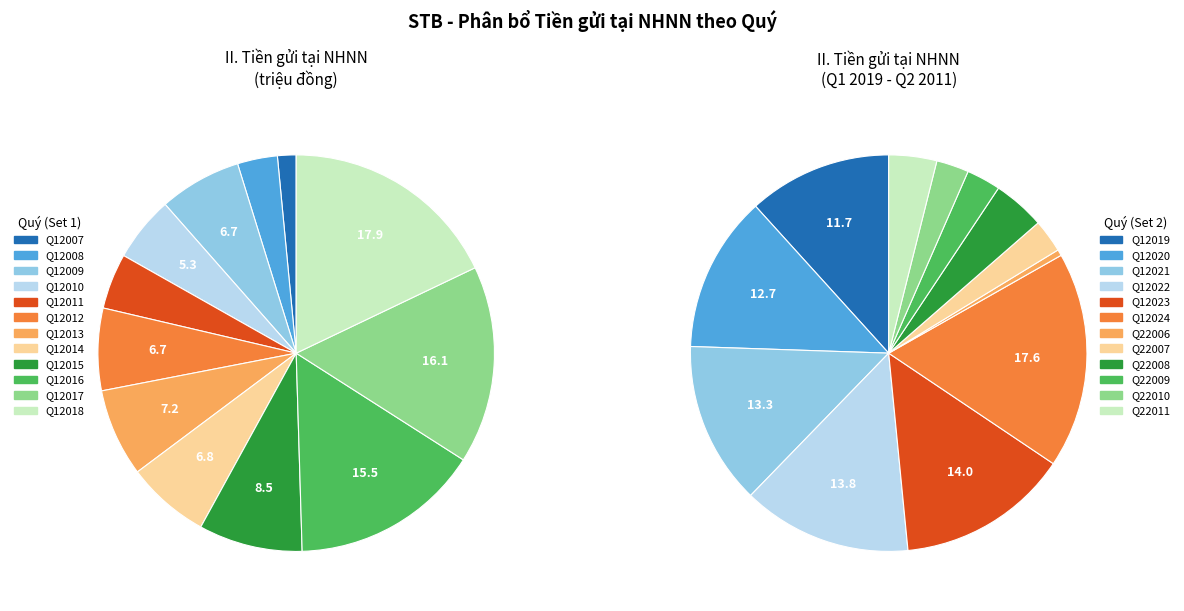

To the nearest percent, what is the combined percentage of Q12008 and Q12011?

8%